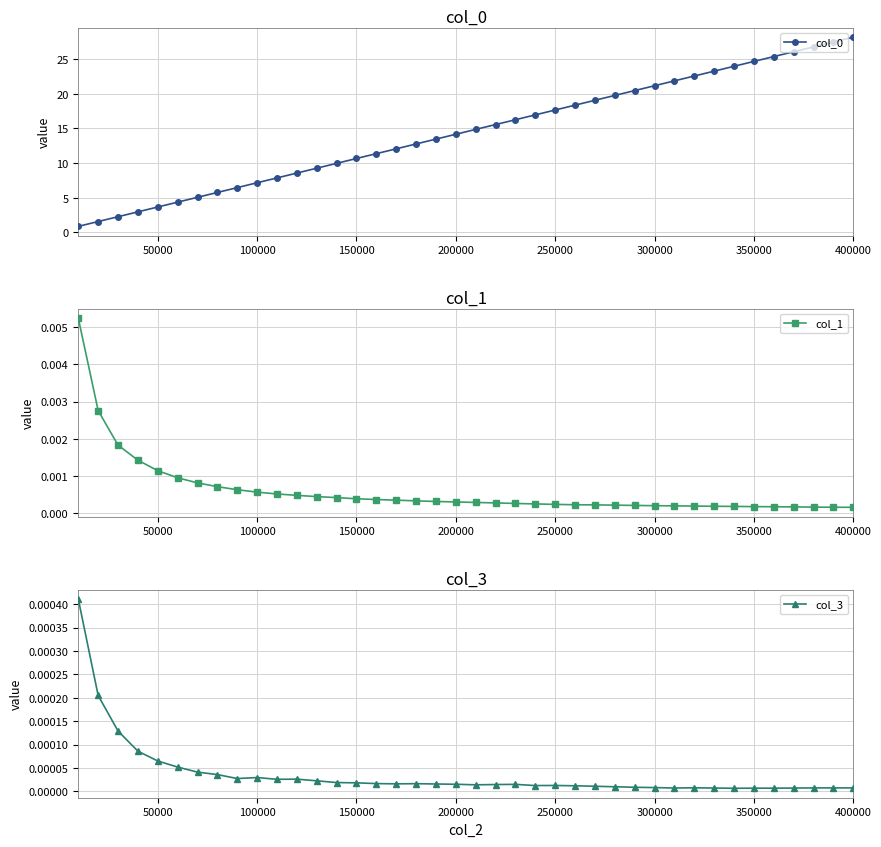

True or false: col_3 has more than 0 interior local peaks.

True